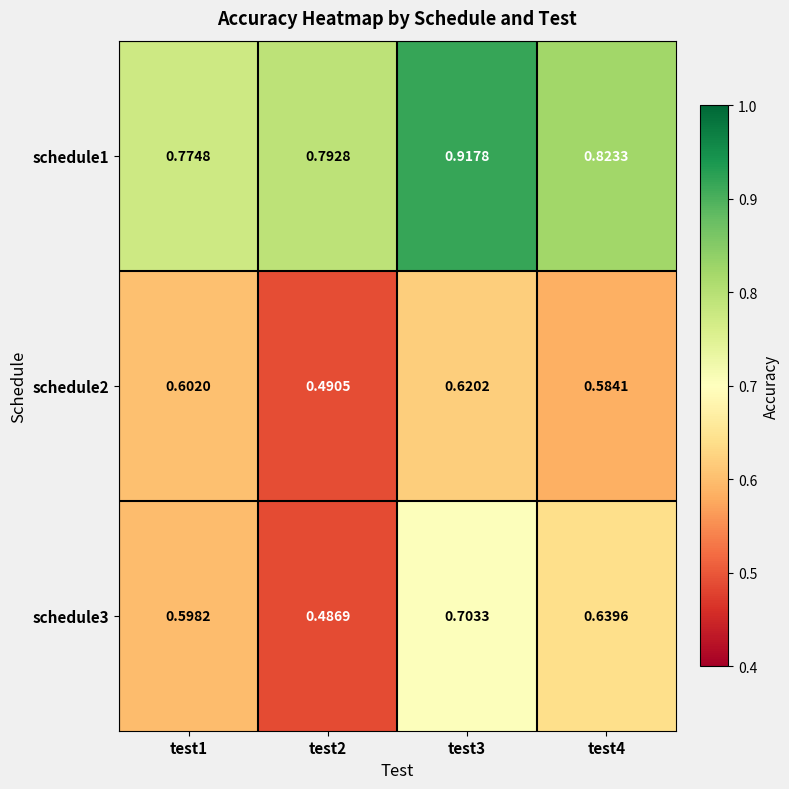

Is the value of schedule2 at test1 greater than the value of schedule1 at test4?

No